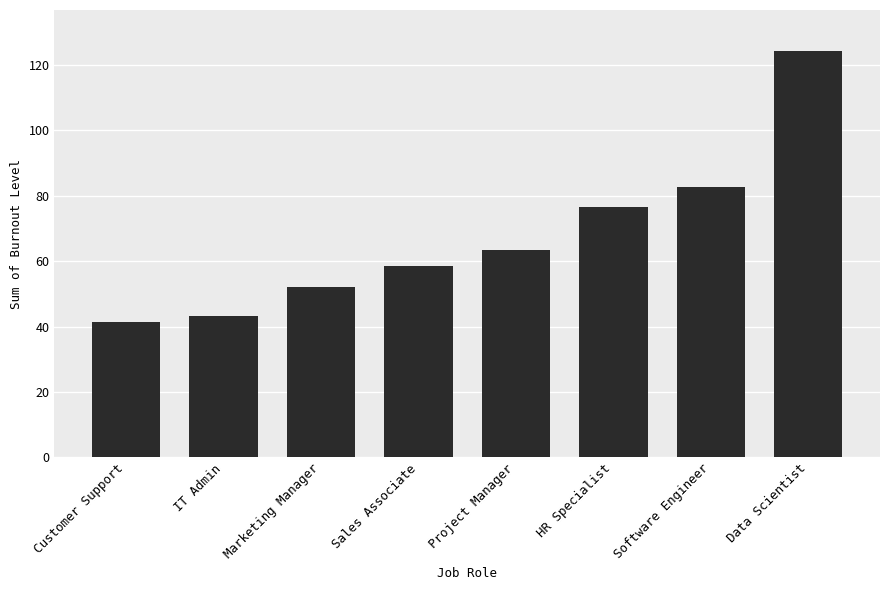

What is the average value?

67.8